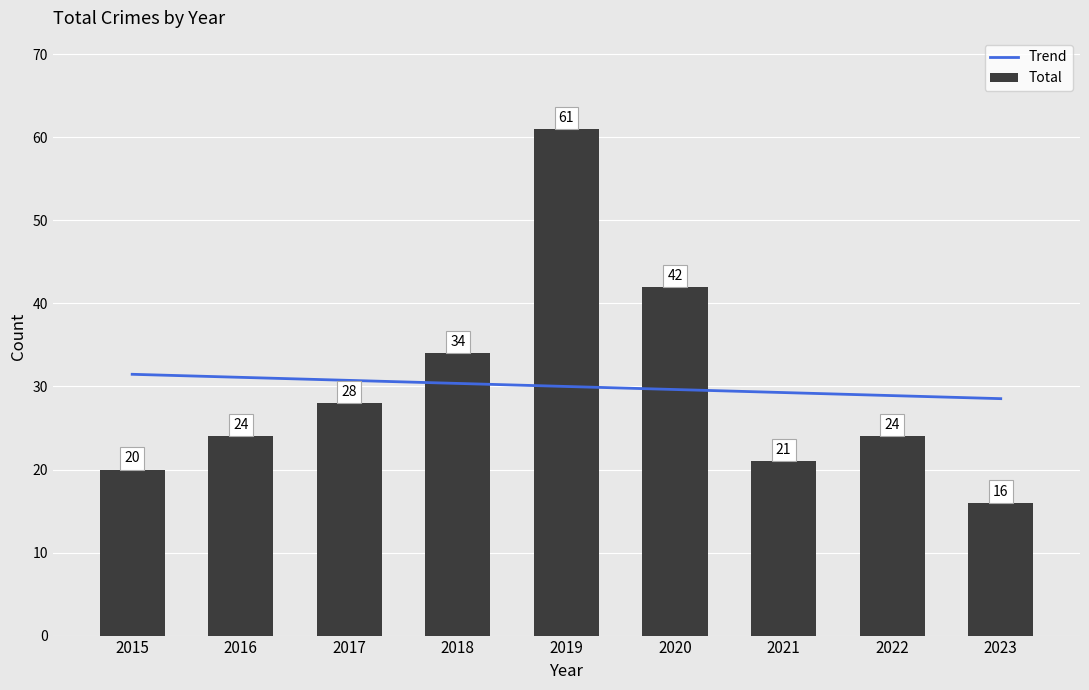

Which series changed the most between 2018 and 2021?

Total